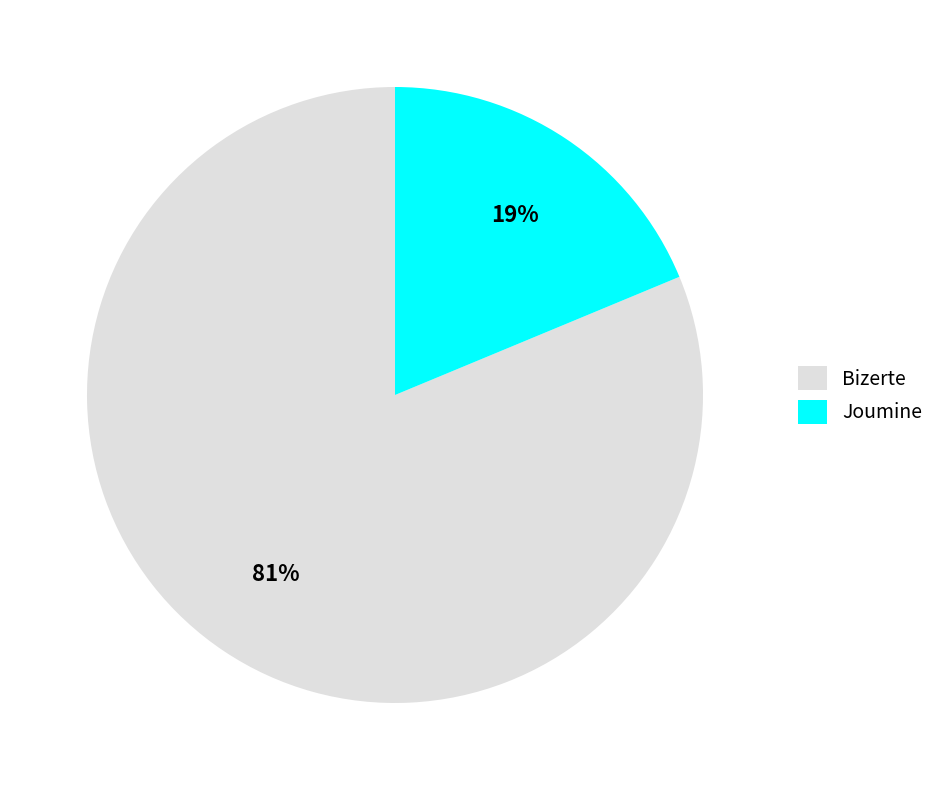

How many segments does this pie chart have?

2